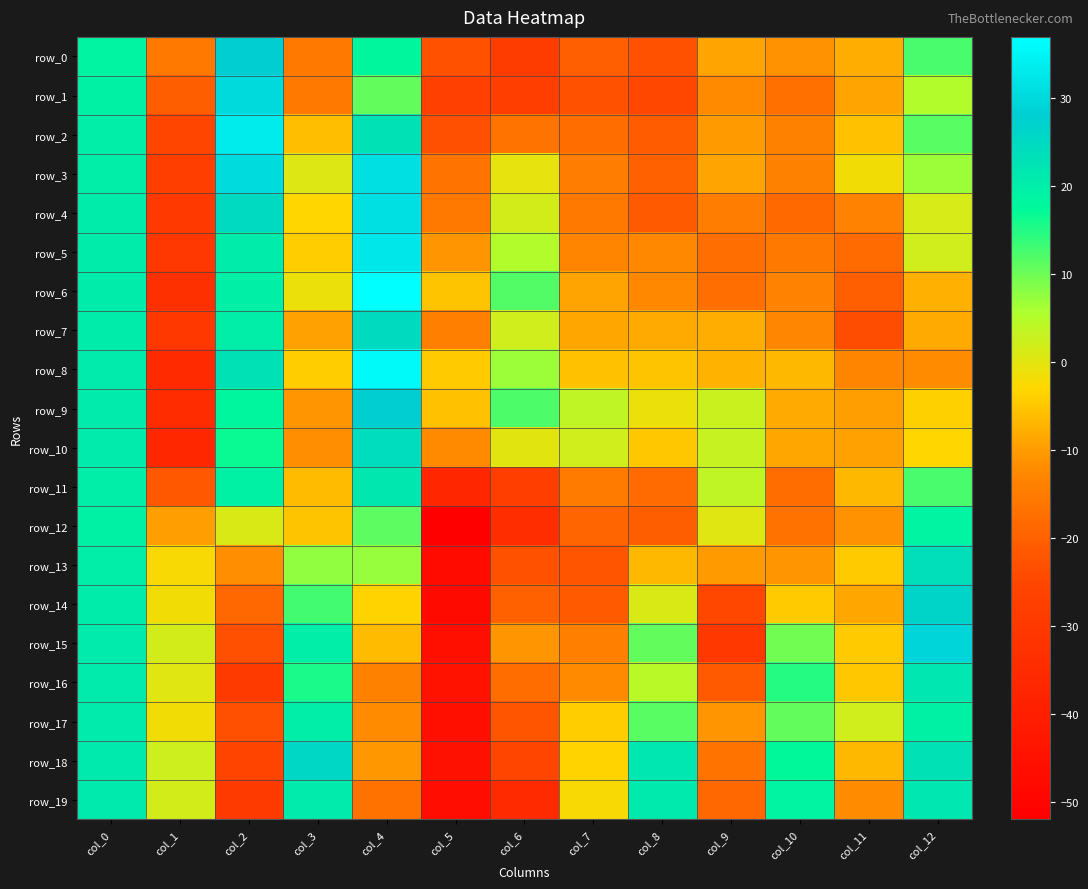

Reading left to right, what are all the values shown in this chart?

row_0: col_0=18.8	col_1=-15.7	col_2=28.1	col_3=-15.4	col_4=18.0	col_5=-22.8	col_6=-28.4	col_7=-20.2	col_8=-22.9	col_9=-9.1	col_10=-11.3	col_11=-8.0	col_12=12.5
row_1: col_0=19.4	col_1=-20.5	col_2=30.1	col_3=-15.6	col_4=10.6	col_5=-27.1	col_6=-28.0	col_7=-23.1	col_8=-24.6	col_9=-12.2	col_10=-17.1	col_11=-9.1	col_12=5.2
row_2: col_0=20.0	col_1=-25.1	col_2=33.4	col_3=-5.8	col_4=23.0	col_5=-23.5	col_6=-16.4	col_7=-17.7	col_8=-20.9	col_9=-10.2	col_10=-13.8	col_11=-5.5	col_12=11.4
row_3: col_0=20.2	col_1=-28.0	col_2=30.6	col_3=0.6	col_4=31.4	col_5=-16.5	col_6=-0.5	col_7=-14.5	col_8=-19.7	col_9=-9.0	col_10=-13.9	col_11=-1.7	col_12=6.8
row_4: col_0=20.4	col_1=-29.6	col_2=25.1	col_3=-3.1	col_4=31.3	col_5=-15.4	col_6=1.7	col_7=-15.4	col_8=-21.4	col_9=-14.6	col_10=-18.6	col_11=-13.7	col_12=1.2
row_5: col_0=20.4	col_1=-30.3	col_2=20.7	col_3=-4.3	col_4=32.7	col_5=-10.9	col_6=5.1	col_7=-13.1	col_8=-12.7	col_9=-17.6	col_10=-15.5	col_11=-18.2	col_12=1.9
row_6: col_0=20.4	col_1=-33.0	col_2=19.8	col_3=-1.1	col_4=37.2	col_5=-5.2	col_6=11.7	col_7=-9.0	col_8=-12.6	col_9=-17.4	col_10=-13.8	col_11=-20.3	col_12=-7.7
row_7: col_0=20.5	col_1=-29.9	col_2=20.0	col_3=-9.5	col_4=24.7	col_5=-14.2	col_6=2.0	col_7=-8.7	col_8=-8.4	col_9=-8.1	col_10=-12.8	col_11=-23.6	col_12=-8.5
row_8: col_0=20.7	col_1=-35.4	col_2=22.9	col_3=-4.4	col_4=35.8	col_5=-4.7	col_6=6.9	col_7=-5.7	col_8=-5.4	col_9=-7.4	col_10=-6.5	col_11=-13.2	col_12=-11.9
row_9: col_0=20.9	col_1=-34.9	col_2=18.4	col_3=-10.8	col_4=27.6	col_5=-5.5	col_6=12.0	col_7=4.0	col_8=-0.9	col_9=2.9	col_10=-8.5	col_11=-9.6	col_12=-4.0
row_10: col_0=20.8	col_1=-36.4	col_2=16.7	col_3=-11.4	col_4=24.2	col_5=-12.3	col_6=-0.0	col_7=2.1	col_8=-4.9	col_9=3.0	col_10=-8.7	col_11=-9.4	col_12=-3.0
row_11: col_0=20.3	col_1=-21.5	col_2=19.4	col_3=-6.1	col_4=21.7	col_5=-36.7	col_6=-27.9	col_7=-15.1	col_8=-18.0	col_9=3.8	col_10=-17.7	col_11=-6.5	col_12=12.3
row_12: col_0=19.5	col_1=-9.7	col_2=0.9	col_3=-5.1	col_4=11.2	col_5=-51.8	col_6=-34.4	col_7=-19.2	col_8=-20.7	col_9=0.4	col_10=-16.6	col_11=-11.1	col_12=18.8
row_13: col_0=20.0	col_1=-2.5	col_2=-11.5	col_3=7.5	col_4=7.4	col_5=-47.2	col_6=-22.8	col_7=-22.4	col_8=-6.6	col_9=-10.1	col_10=-10.7	col_11=-4.4	col_12=23.4
row_14: col_0=20.5	col_1=-1.7	col_2=-18.8	col_3=12.7	col_4=-3.7	col_5=-47.8	col_6=-19.7	col_7=-21.4	col_8=1.1	col_9=-24.7	col_10=-4.6	col_11=-8.8	col_12=26.5
row_15: col_0=20.9	col_1=1.8	col_2=-23.5	col_3=20.2	col_4=-6.3	col_5=-45.8	col_6=-10.9	col_7=-14.2	col_8=10.6	col_9=-29.9	col_10=9.7	col_11=-4.7	col_12=29.4
row_16: col_0=21.0	col_1=0.3	col_2=-29.2	col_3=15.5	col_4=-14.0	col_5=-44.5	col_6=-17.9	col_7=-12.2	col_8=4.4	col_9=-21.3	col_10=14.9	col_11=-4.9	col_12=22.0
row_17: col_0=20.9	col_1=-1.6	col_2=-23.3	col_3=20.2	col_4=-12.0	col_5=-46.0	col_6=-22.1	col_7=-4.2	col_8=11.5	col_9=-10.9	col_10=10.8	col_11=2.2	col_12=19.3
row_18: col_0=21.1	col_1=2.3	col_2=-25.5	col_3=25.9	col_4=-10.5	col_5=-45.3	col_6=-24.9	col_7=-3.4	col_8=22.0	col_9=-16.4	col_10=17.6	col_11=-6.6	col_12=22.8
row_19: col_0=21.1	col_1=1.6	col_2=-29.4	col_3=20.9	col_4=-16.8	col_5=-46.7	col_6=-35.4	col_7=-2.3	col_8=21.0	col_9=-18.8	col_10=18.9	col_11=-11.8	col_12=21.7